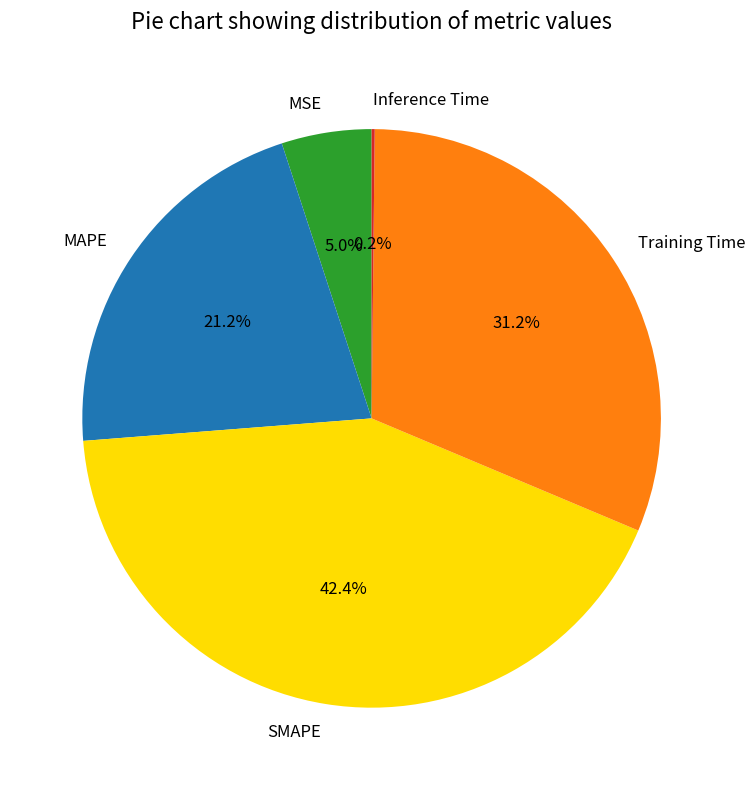

To the nearest percent, what is the difference between the largest and smallest slice percentages?

42%